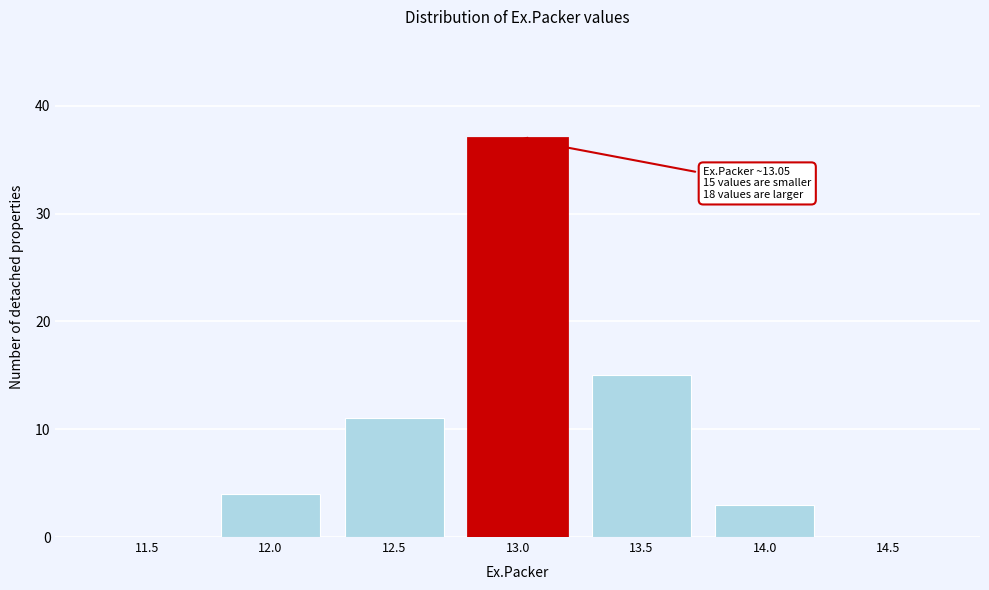

Reading left to right, what are all the values shown in this chart?

11.5=0	12.0=4	12.5=11	13.0=37	13.5=15	14.0=3	14.5=0